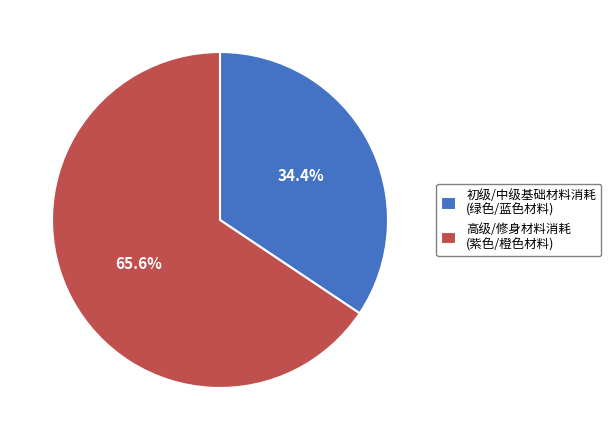

Which slice is the largest?

高级/修身材料消耗 (紫色/橙色材料)